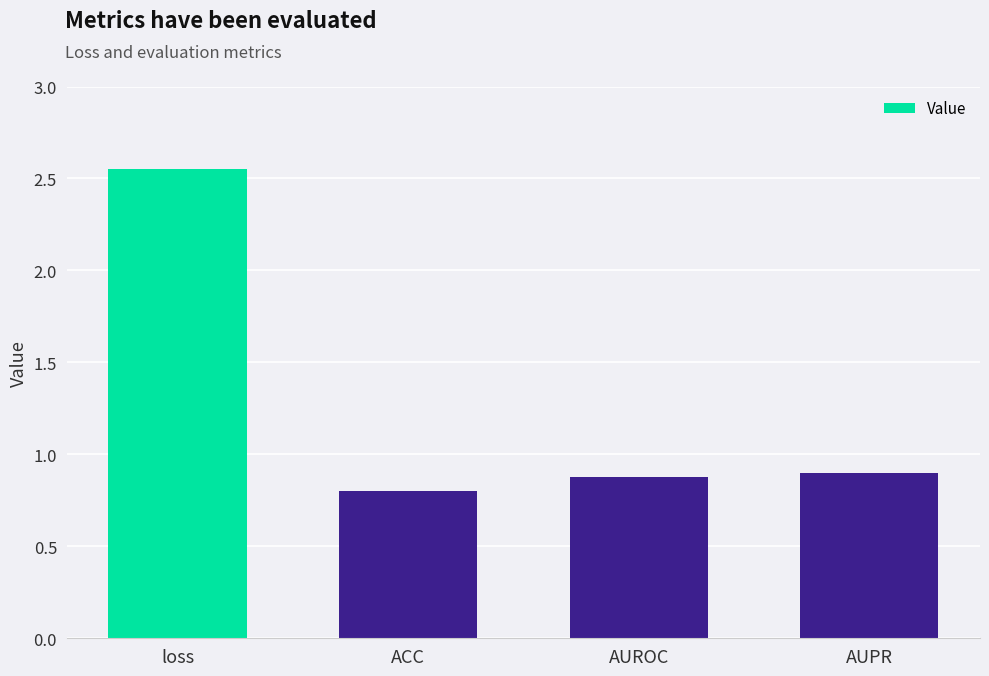

Between loss and AUROC, which is larger?

loss